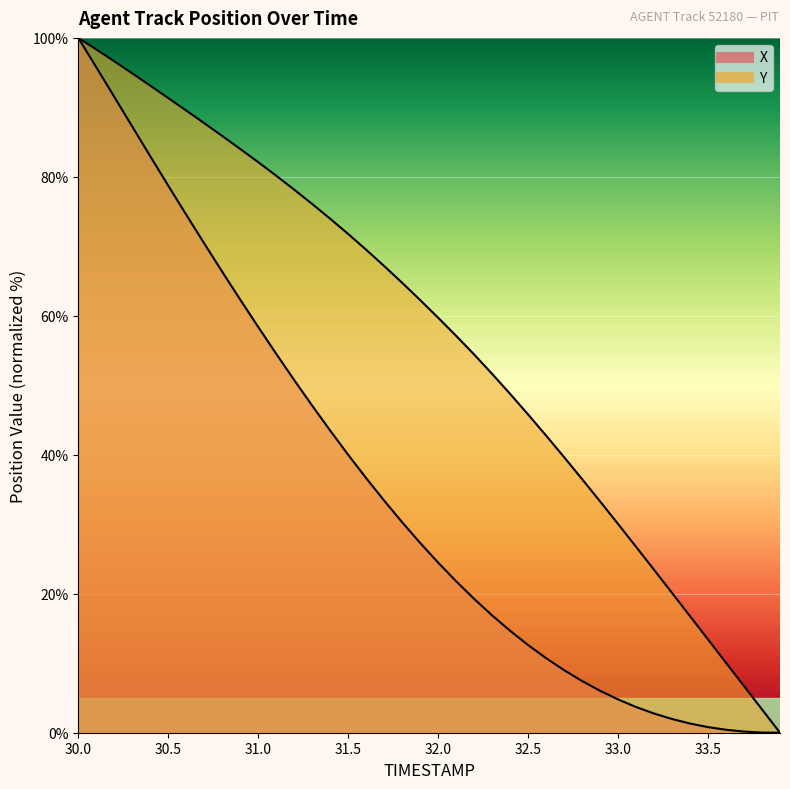

What are all the series names shown in the legend?

X, Y